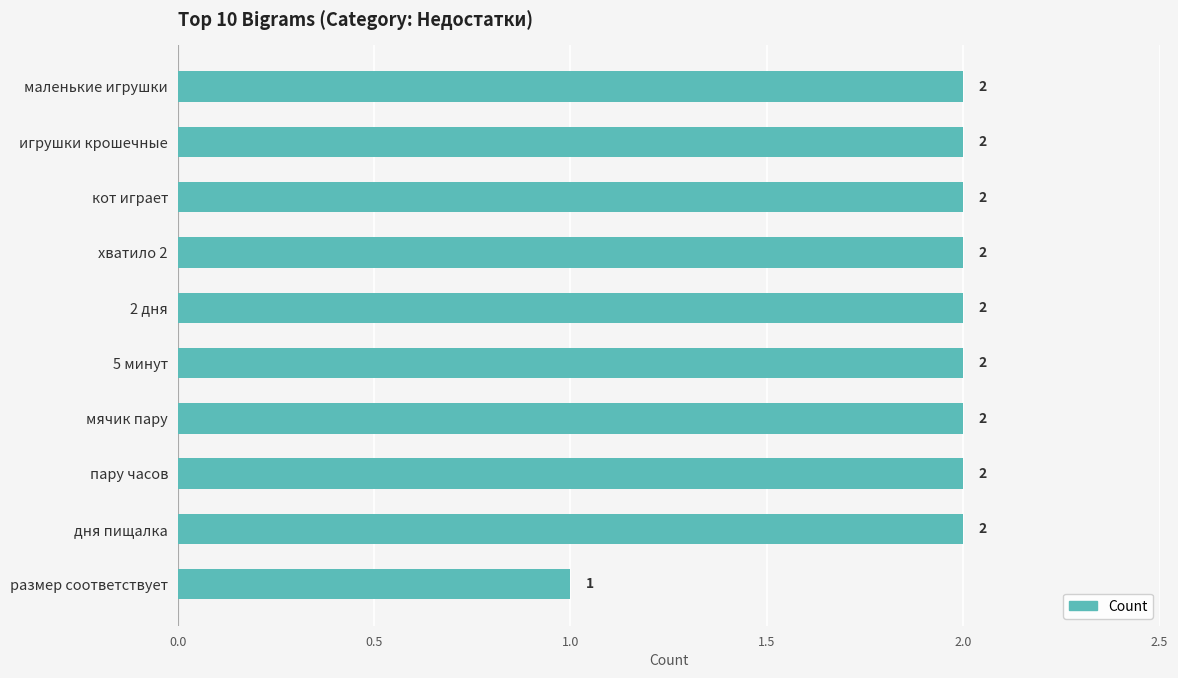

What is the ratio of the value at размер соответствует to the value at 5 минут?

0.5